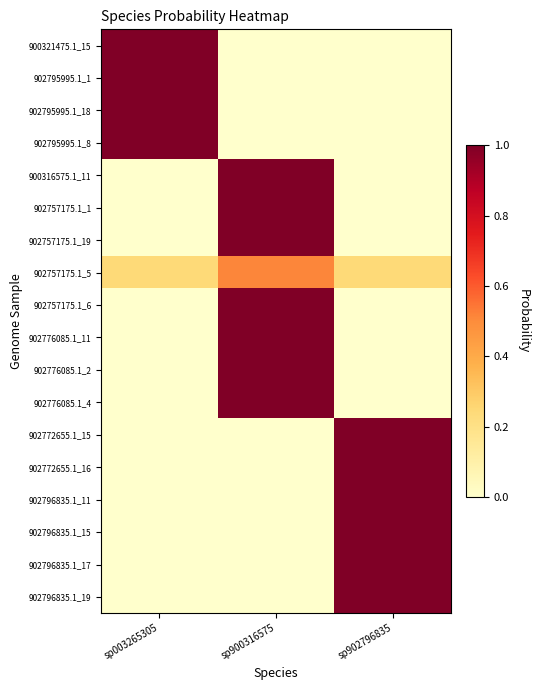

What is the difference between the highest and lowest values at sp900316575?

1.0